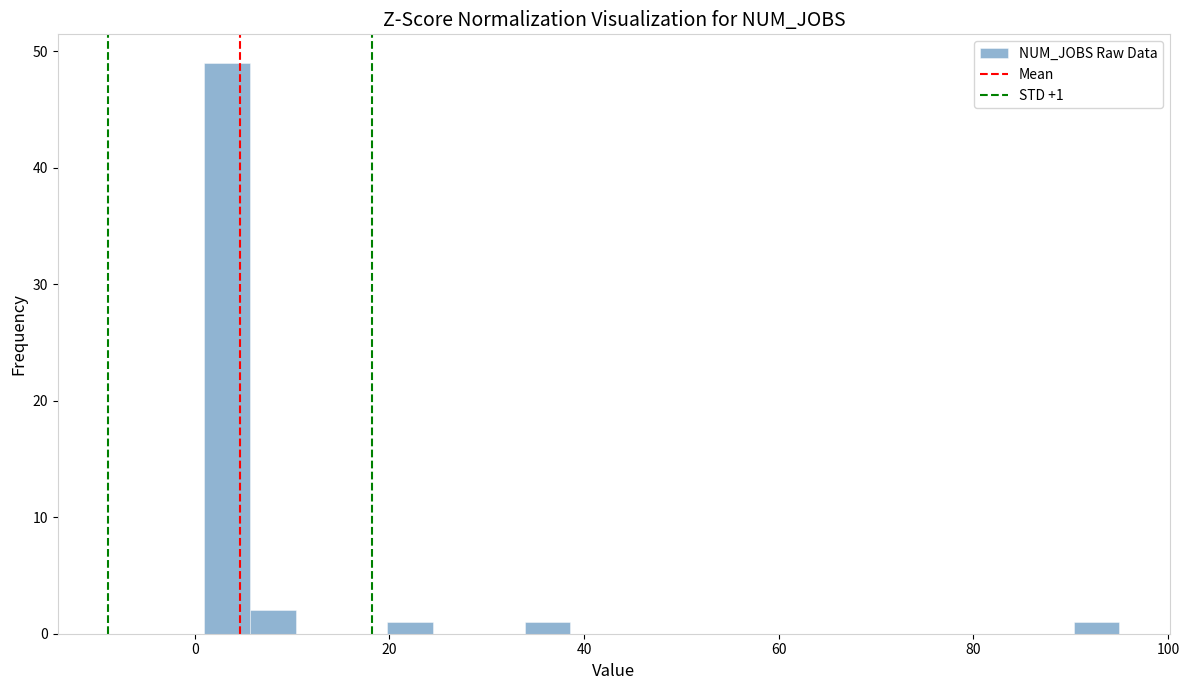

Around what value on the x-axis is the tallest bar? Give the approximate position of its centre, as read against the axis.

4